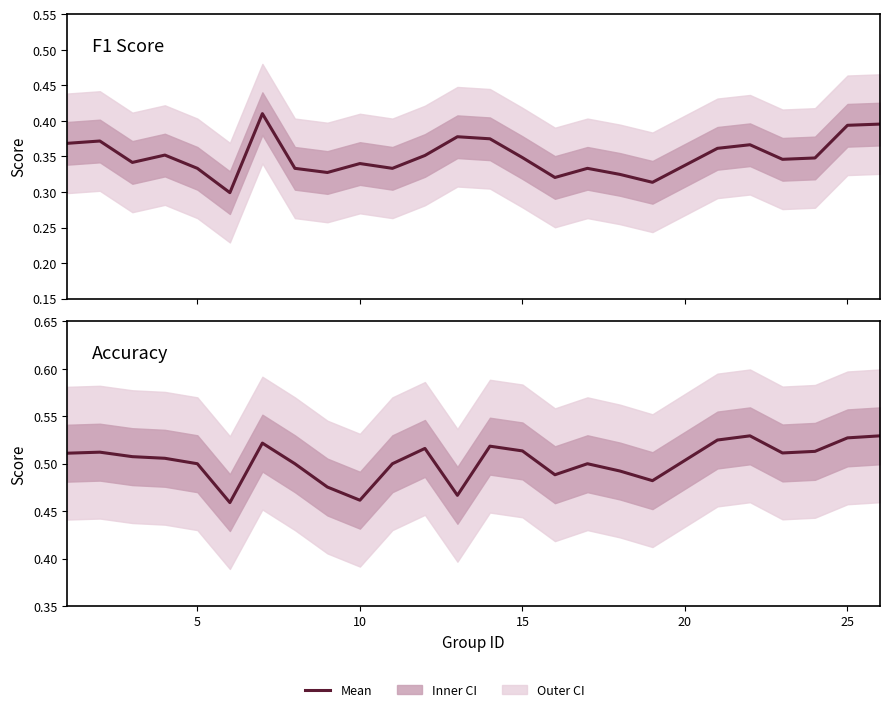

The value of accuracy at 25 is 0.3. True or false?

False